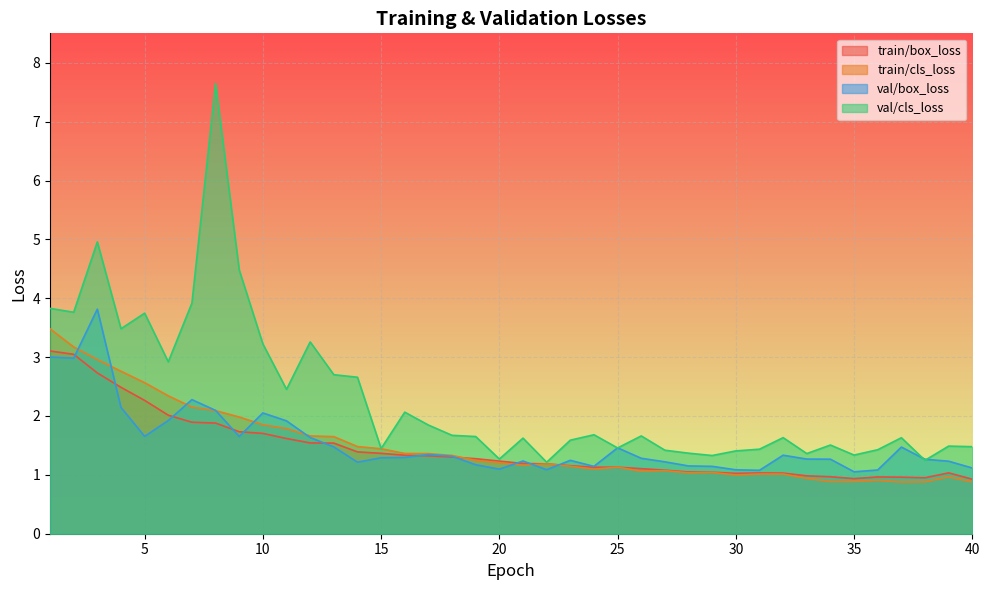

At which label is train/cls_loss closest to 2?

9